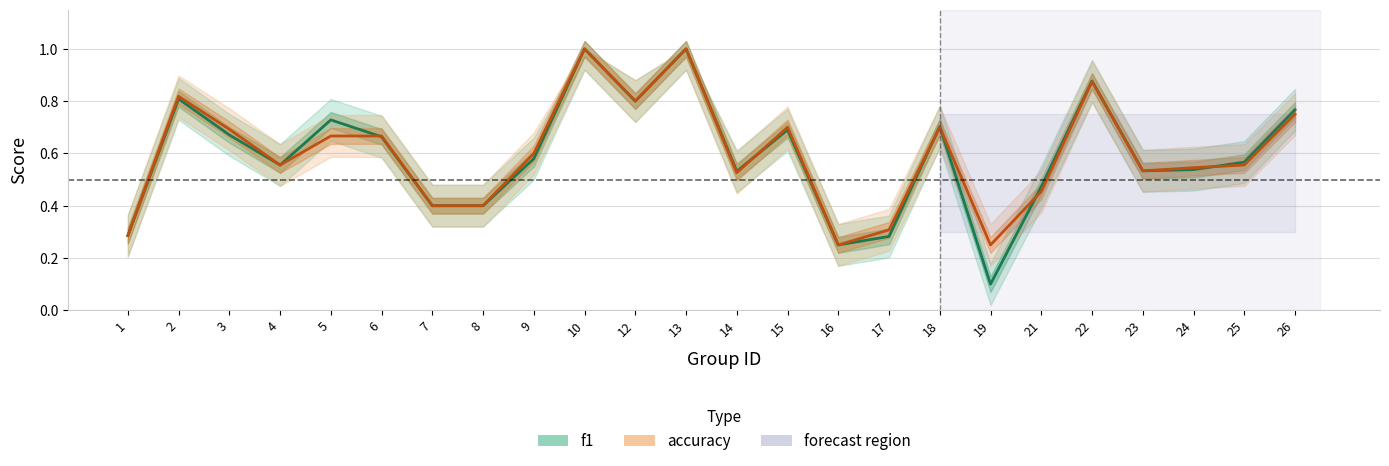

What is the sum of all f1 values?

14.2